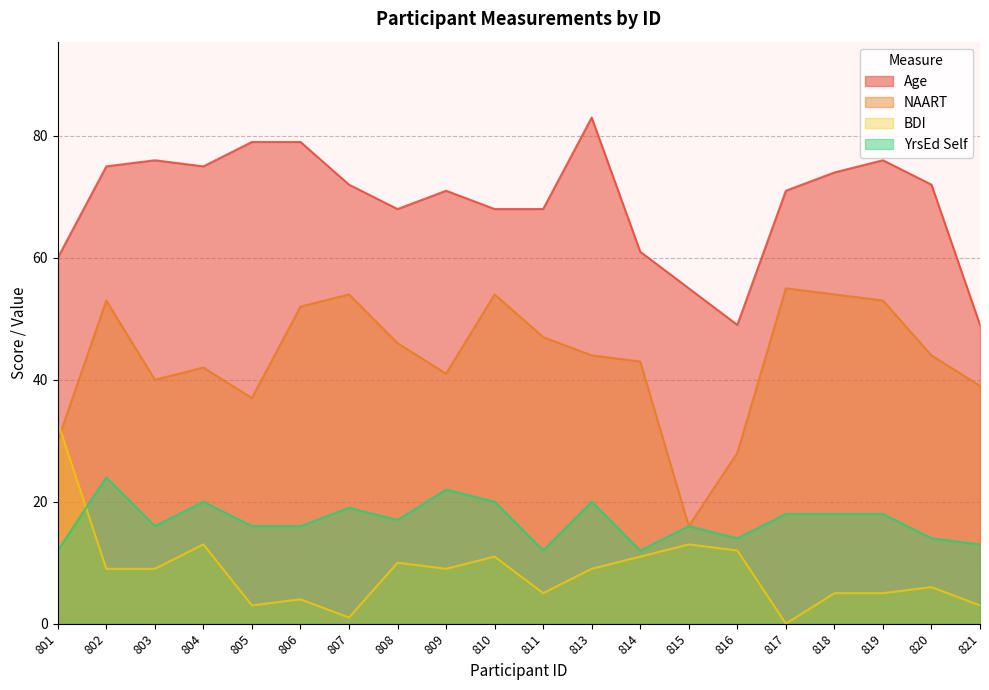

Reading right to left, extract all data points from this chart.

Age: 49	72	76	74	71	49	55	61	83	68	68	71	68	72	79	79	75	76	75	60
NAART: 39	44	53	54	55	28	16	43	44	47	54	41	46	54	52	37	42	40	53	30
BDI: 3	6	5	5	0	12	13	11	9	5	11	9	10	1	4	3	13	9	9	33
YrsEd Self: 13	14	18	18	18	14	16	12	20	12	20	22	17	19	16	16	20	16	24	12